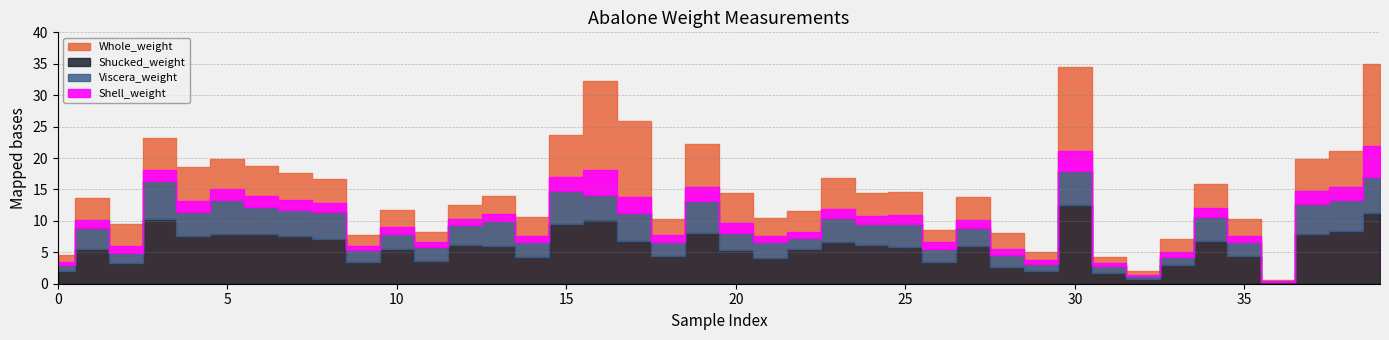

Where is the first local minimum for Whole_weight?

2